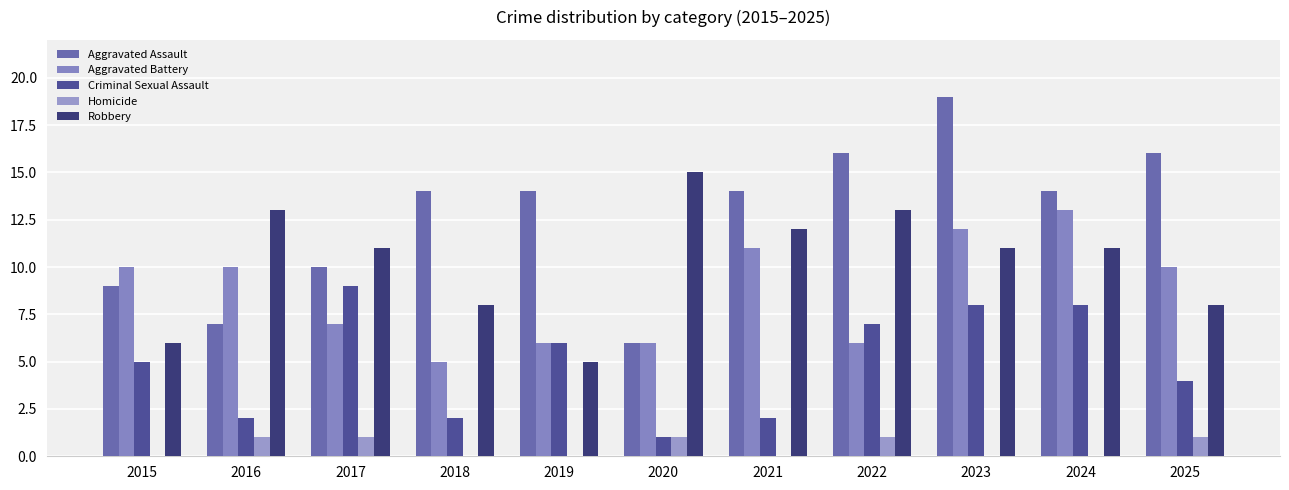

Read the Robbery value at 2024, to the nearest 10.

10